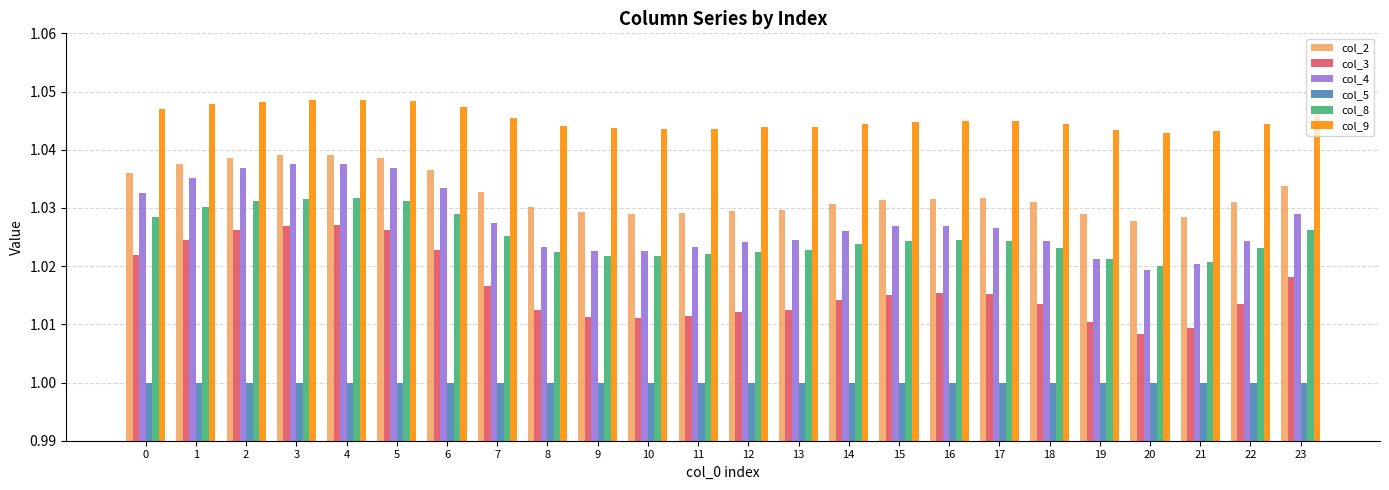

The col_9 series shows 1.0 at 0. True or false?

True